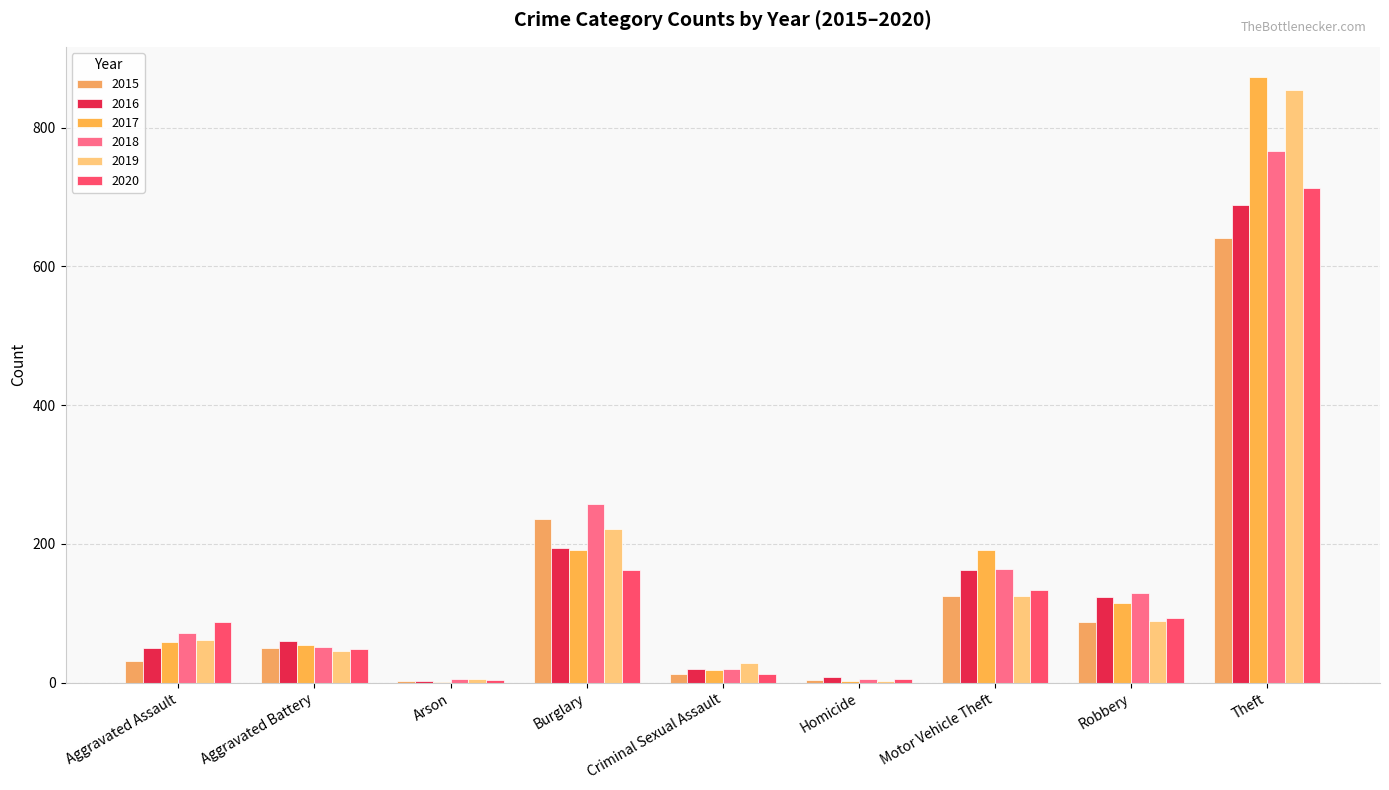

How many distinct data groups are displayed?

6